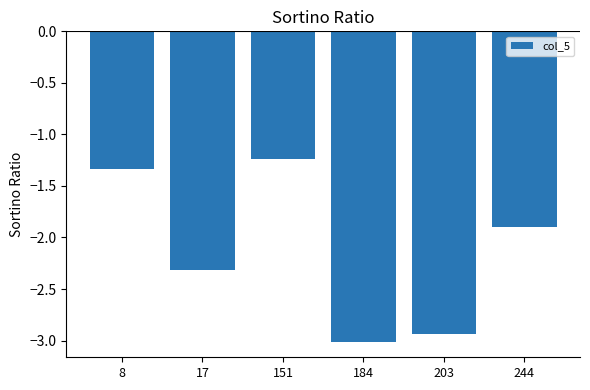

What is the sum of the values at 203 and 17?

-5.3